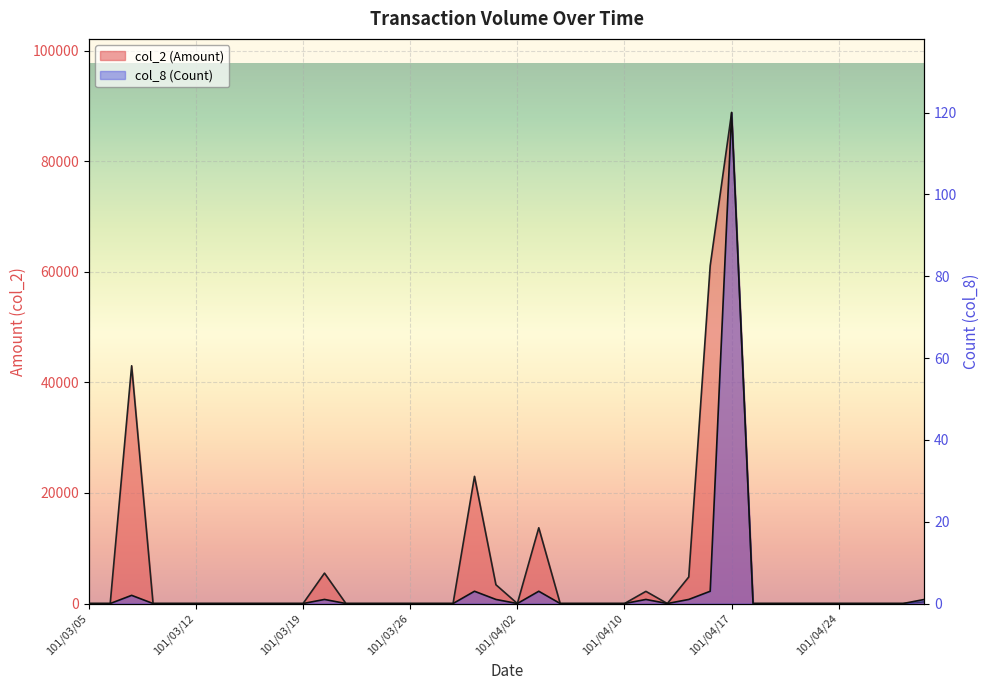

Where is the first local minimum for col_2 (Amount)?

101/04/02